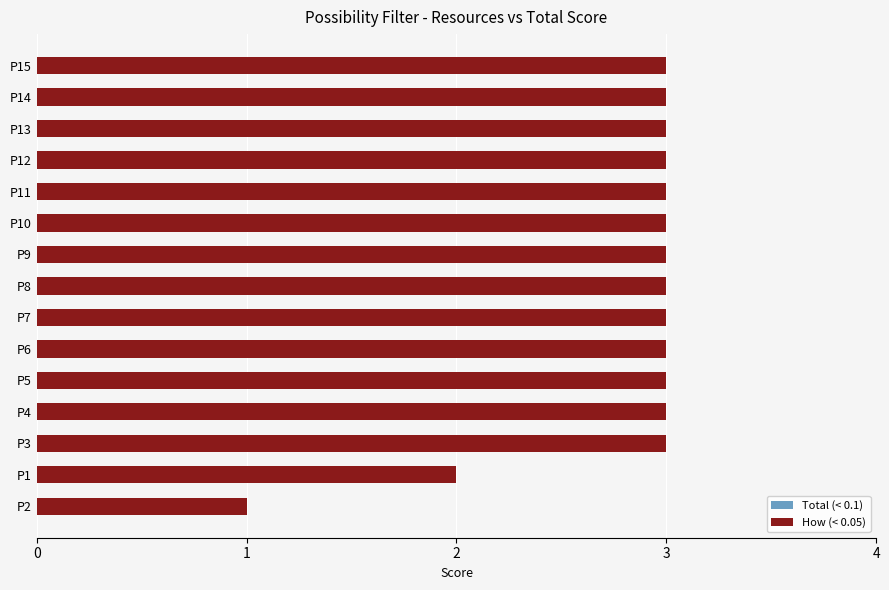

Between P4 and P11, which series saw the biggest shift?

Total (< 0.1)